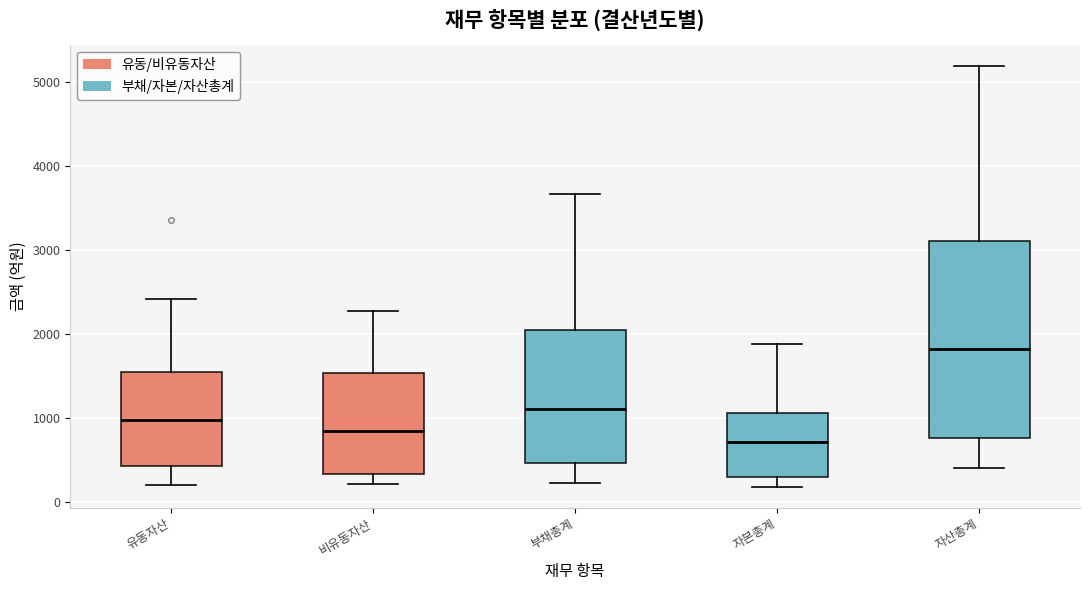

Comparing the boxes themselves (not the whiskers), which one is the tallest?

자산총계